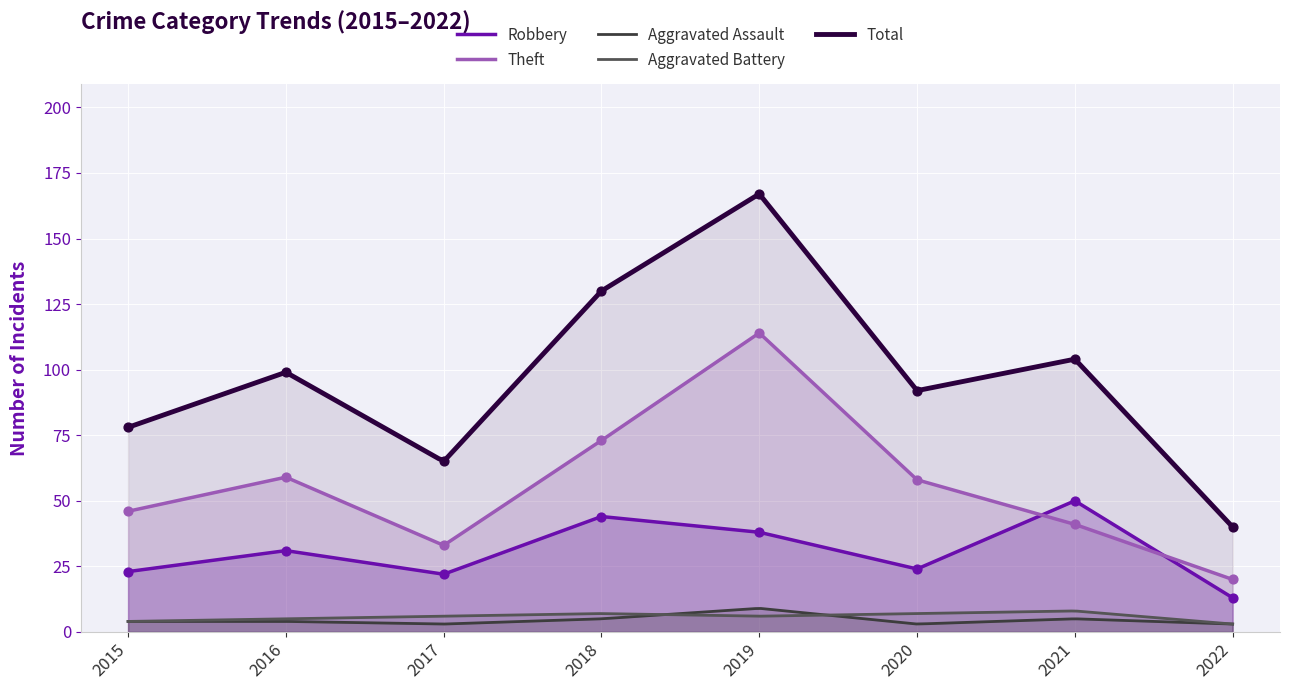

Is the value of Theft at 2020 greater than the value of Robbery at 2018?

Yes